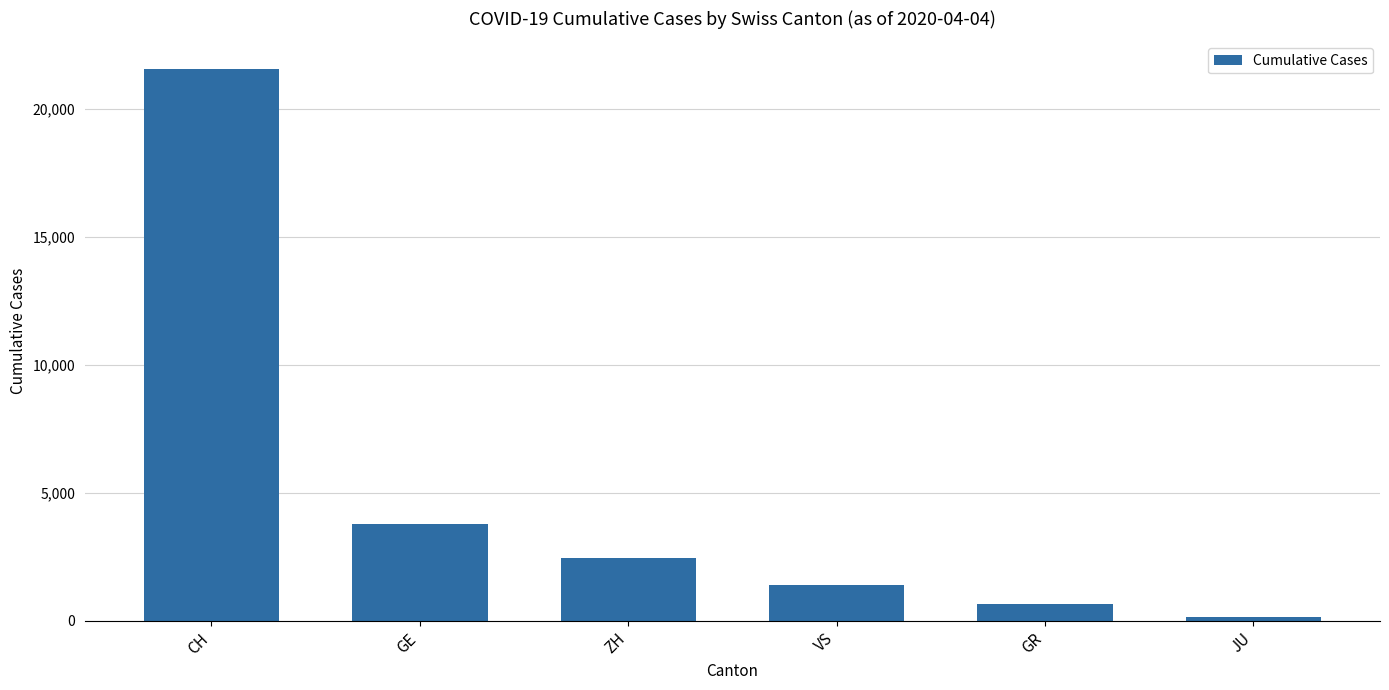

What is the sum of all values?

30021